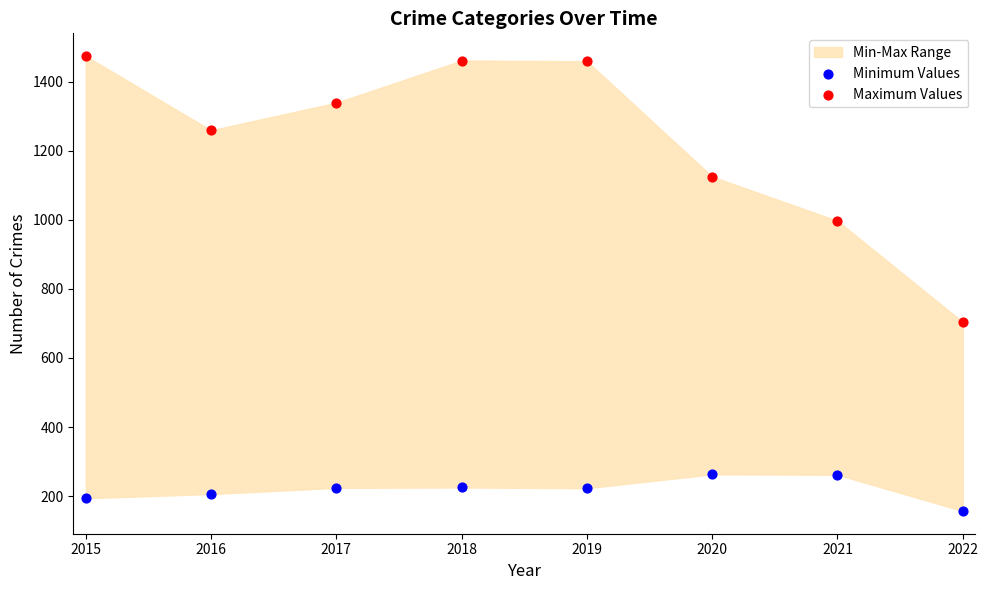

Across all data points, what is the range of Y values (max minus min)?

1317